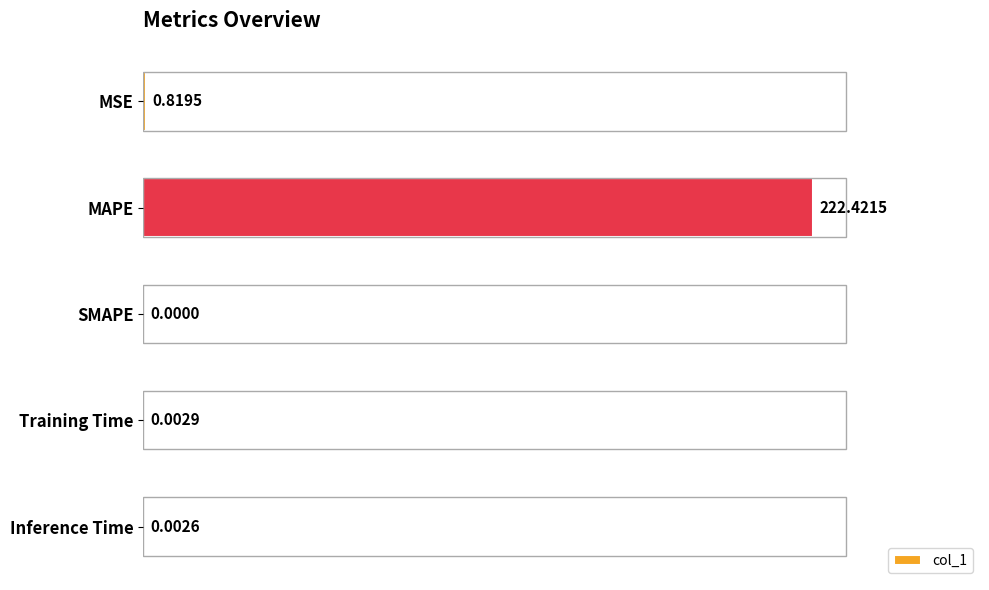

At which label is the value closest to 111?

MSE